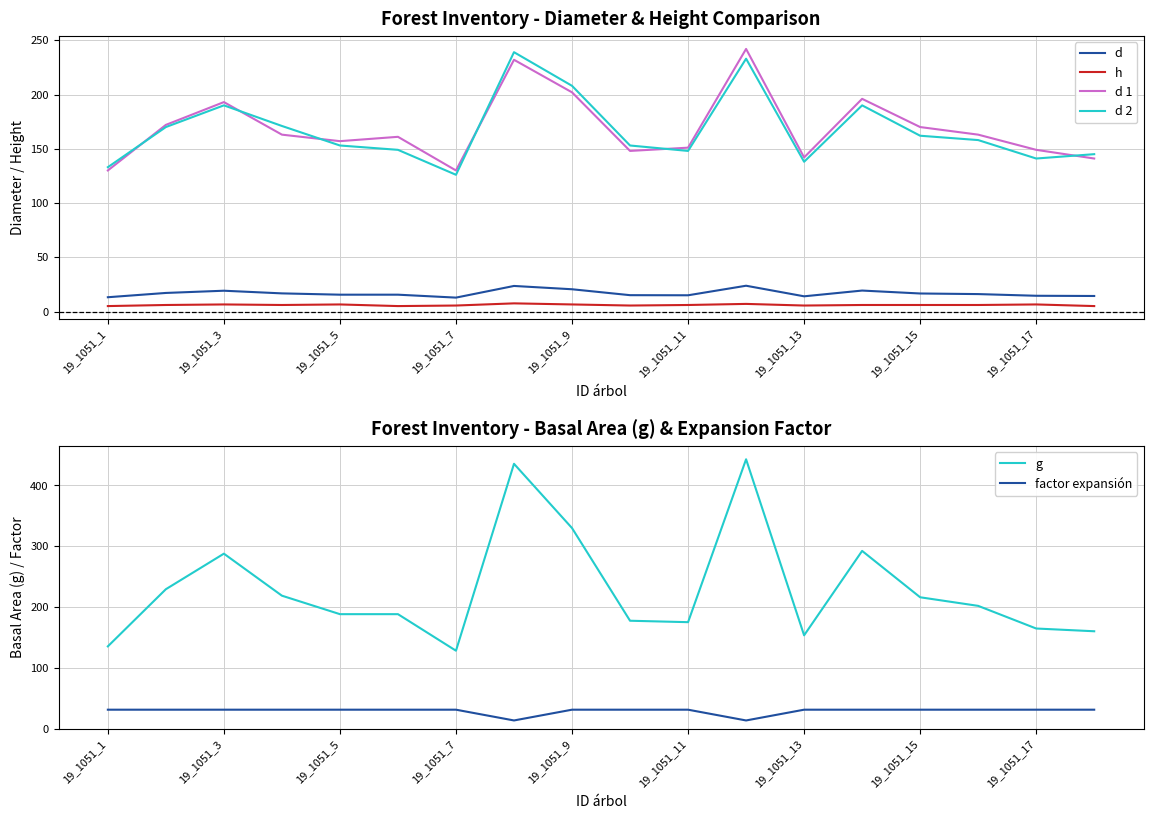

True or false: h and d 1 cross at least once.

False